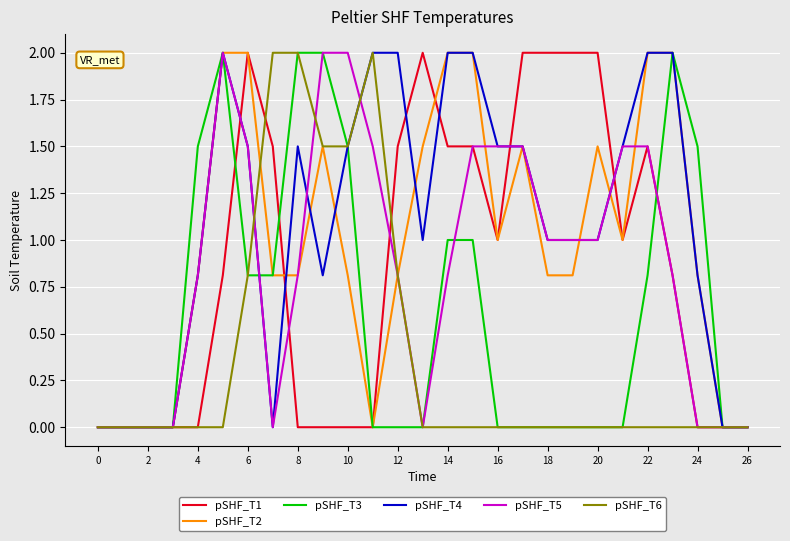

Which series has the largest total across all categories?

pSHF_T4